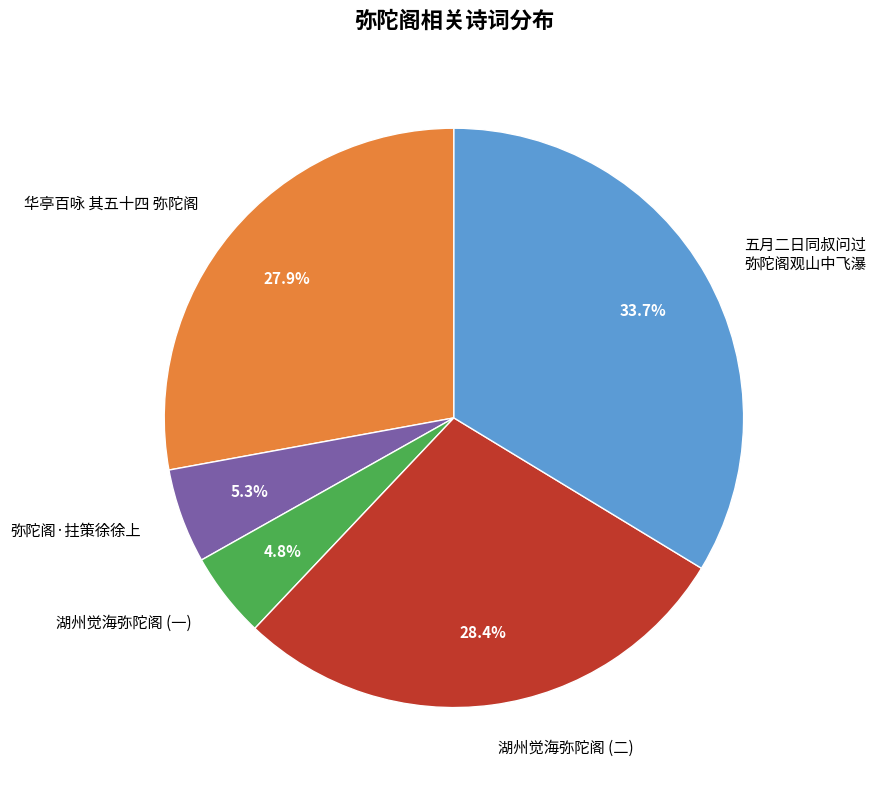

What percentage is NOT represented by 华亭百咏 其五十四 弥陀阁?

72.1%